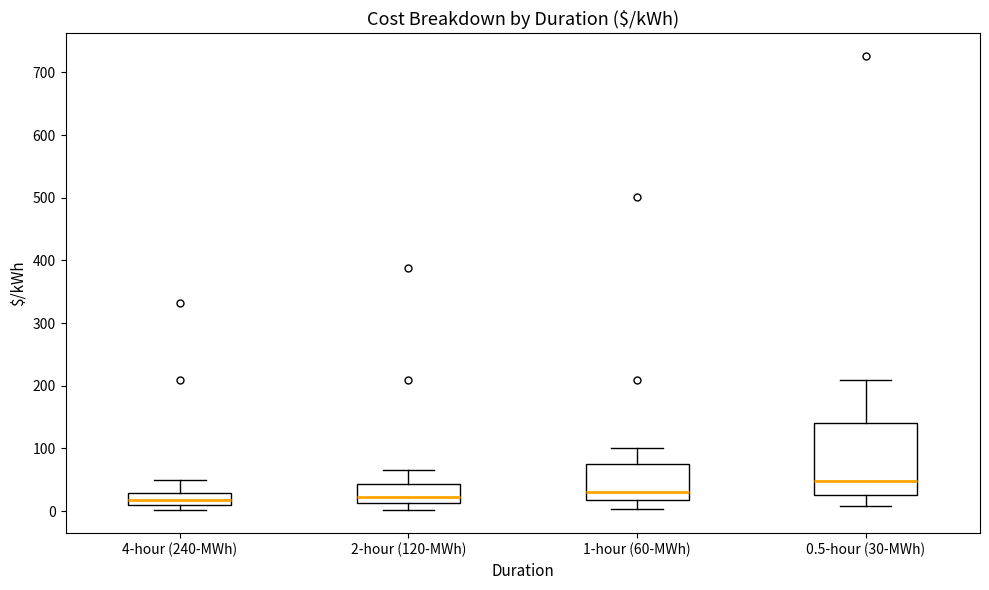

Where does the lower whisker of the box for 1-hour (60-MWh) end on the y-axis? The values are not printed on the chart, so give them approximately, as read against the axis.

0